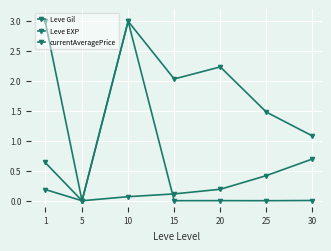

In Leve EXP, how many points are lower than both neighbors (excluding endpoints)?

1